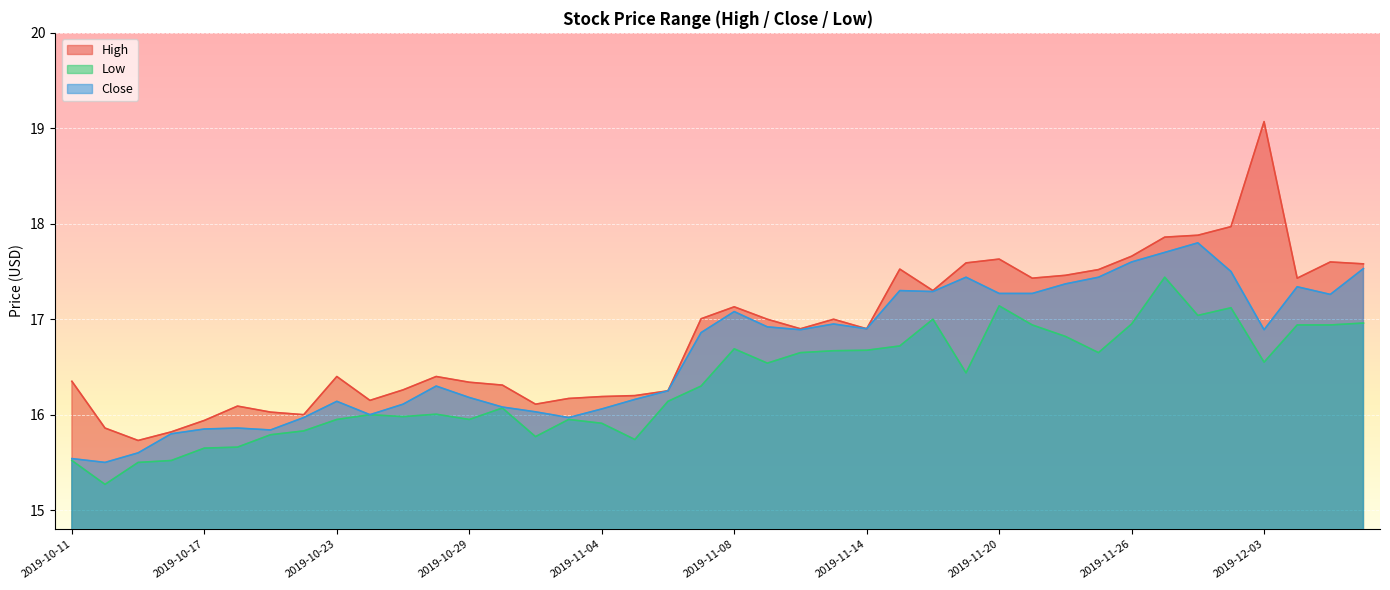

True or false: High has a value of 16.3 at 2019-10-30.

True